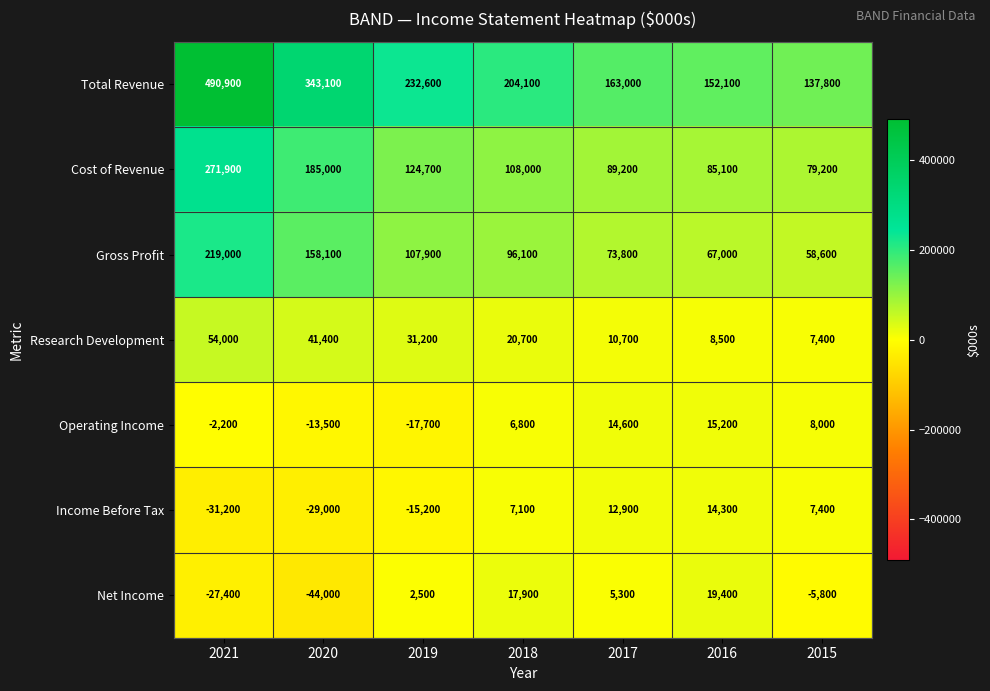

The value of Total Revenue at 2016 is 203786. True or false?

False